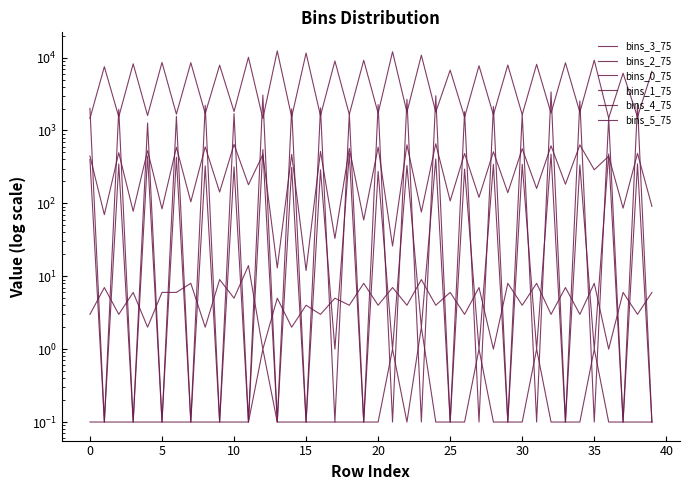

The bins_2_75 series shows 179.4 at 27. True or false?

False